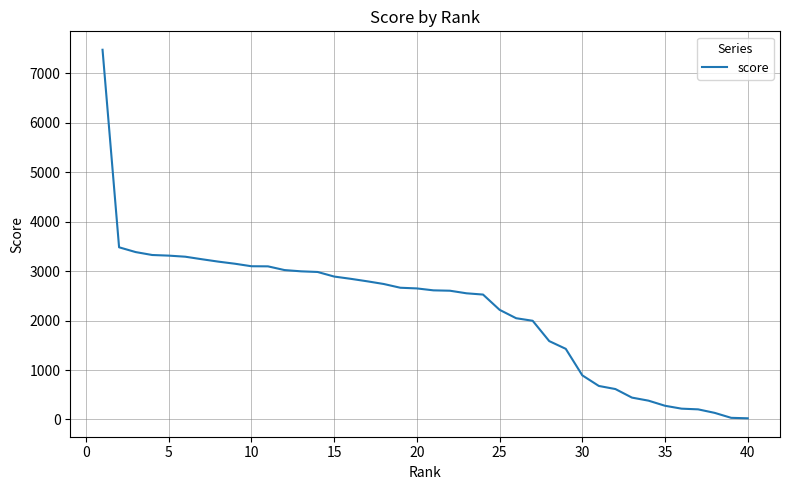

What is the difference between the maximum and minimum values?

7454.5